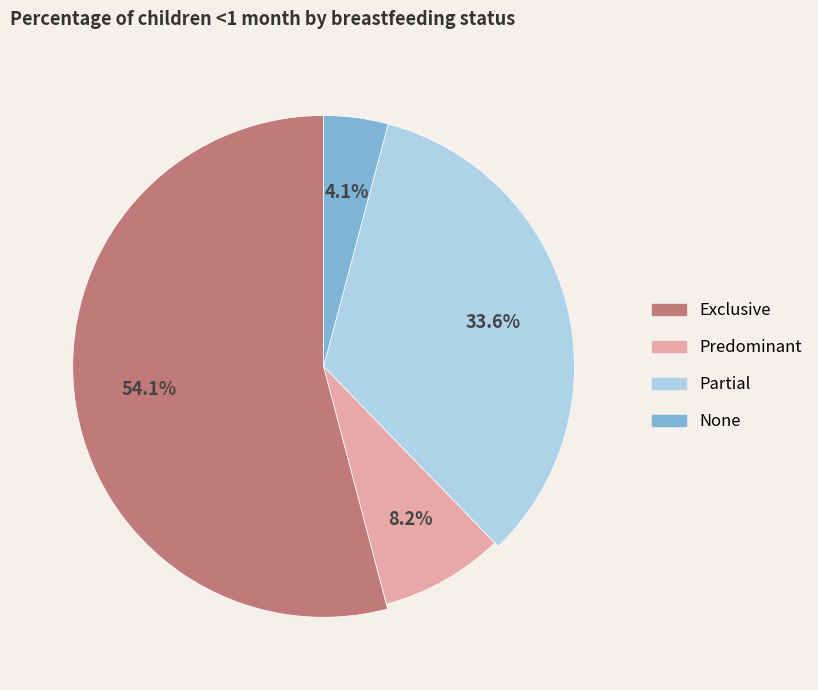

What is the largest slice in the pie chart?

Exclusive